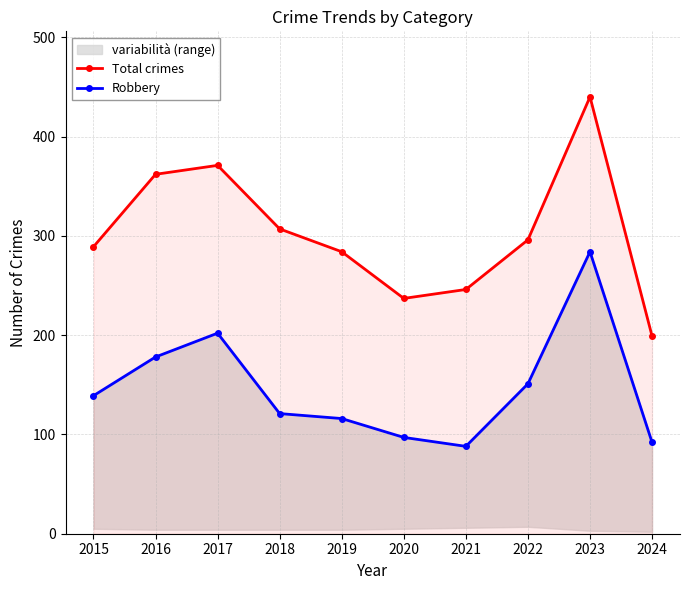

True or false: Total crimes has a value of 362 at 2016.

True